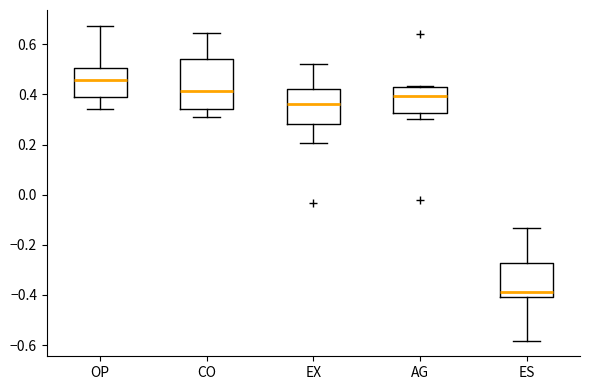

Reading left to right, transcribe this box plot: for each box, give where its median line is, the range the box spans, and where its two whiskers end, as read against the y-axis. The values are not printed on the chart, so give them approximately, as read against the axis.

OP: median 0.46, box 0.40 to 0.50, whiskers 0.34 to 0.68
CO: median 0.42, box 0.34 to 0.54, whiskers 0.30 to 0.64
EX: median 0.36, box 0.28 to 0.42, whiskers 0.20 to 0.52
AG: median 0.40, box 0.32 to 0.44, whiskers 0.30 to 0.44
ES: median -0.38, box -0.40 to -0.28, whiskers -0.58 to -0.14